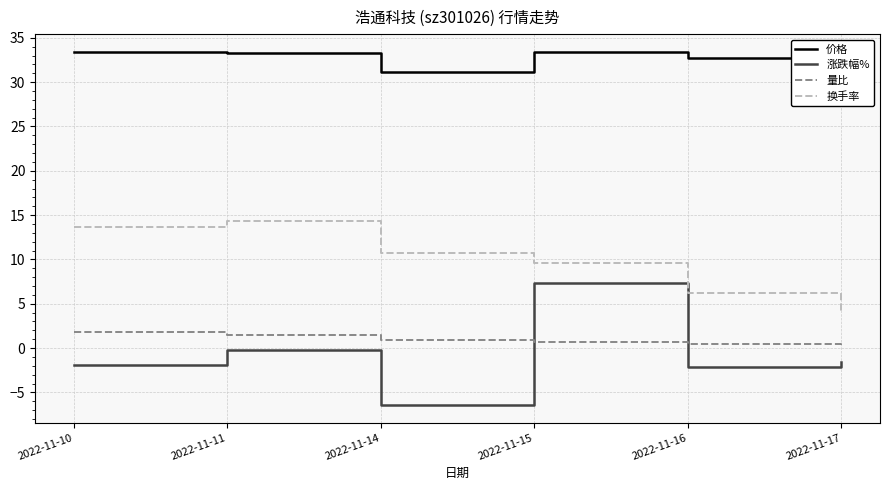

Which series changed the most between 2022-11-11 and 2022-11-17?

换手率